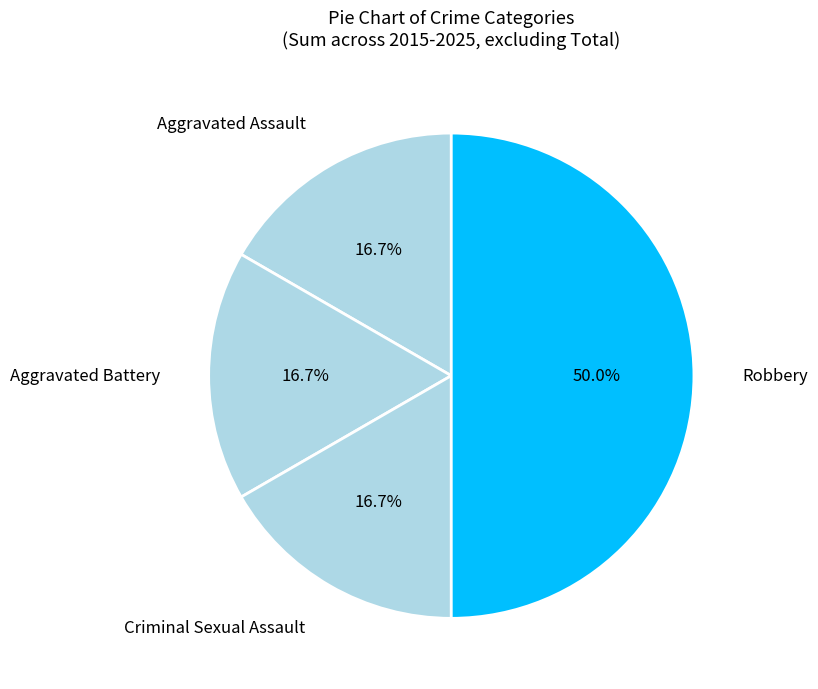

Does Criminal Sexual Assault represent more than half of the total?

No